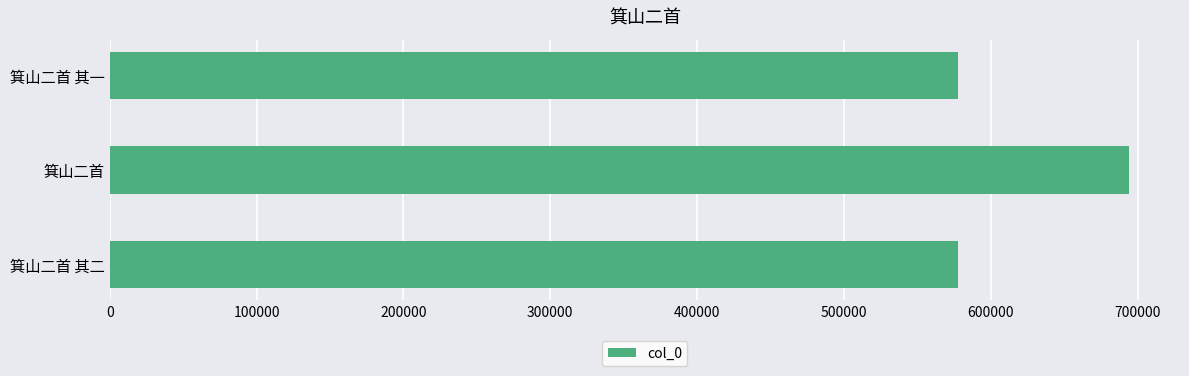

What value does the data have at 箕山二首 其二?

577711